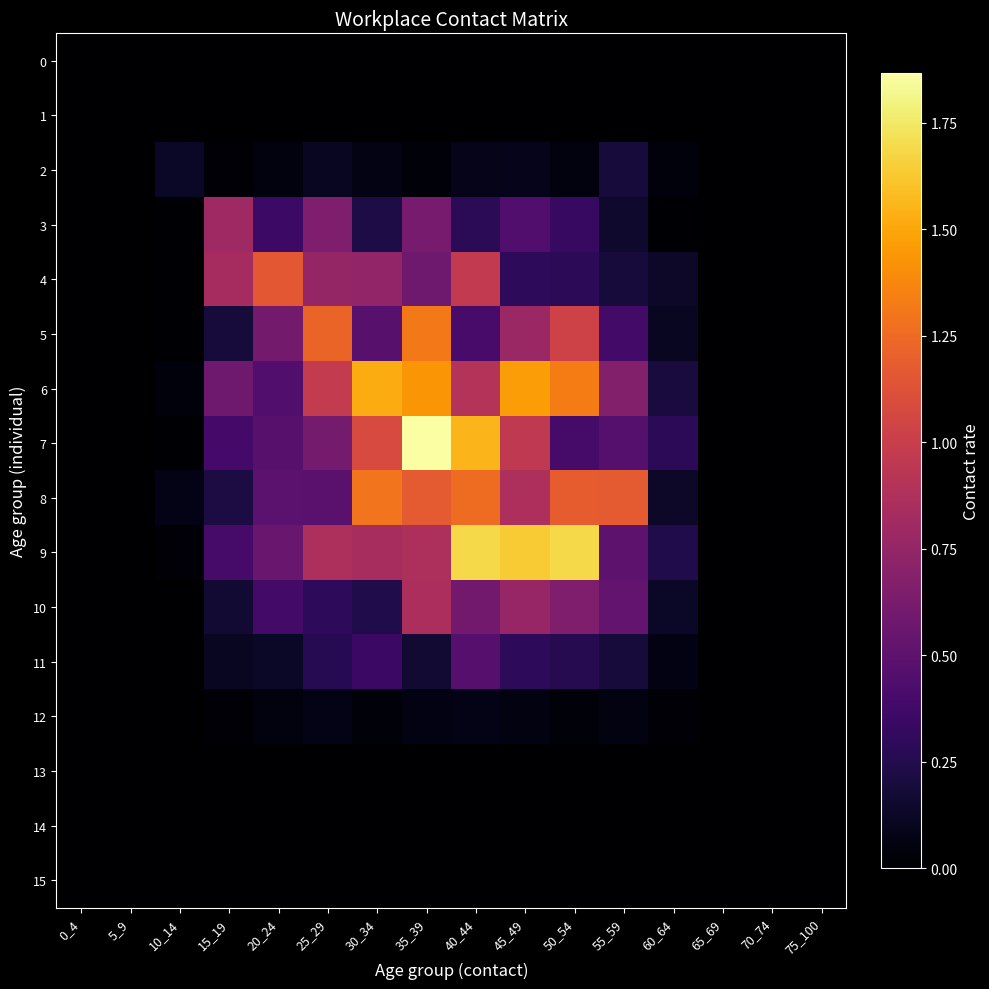

Which series changed the most between 10_14 and 45_49?

9